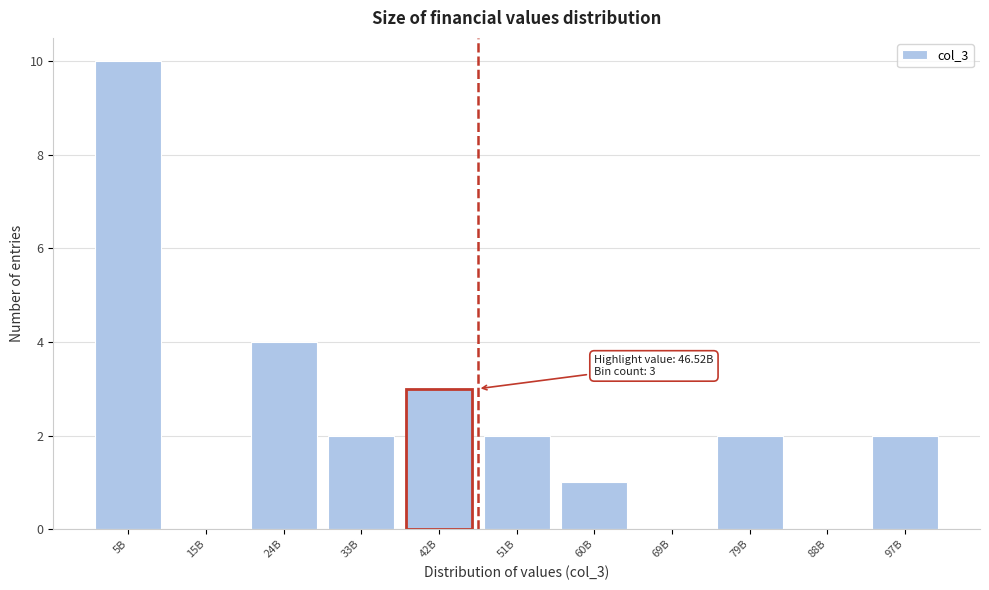

Reading right to left, list all the values displayed in this chart.

97B=2	88B=0	79B=2	69B=0	60B=1	51B=2	42B=3	33B=2	24B=4	15B=0	5B=10